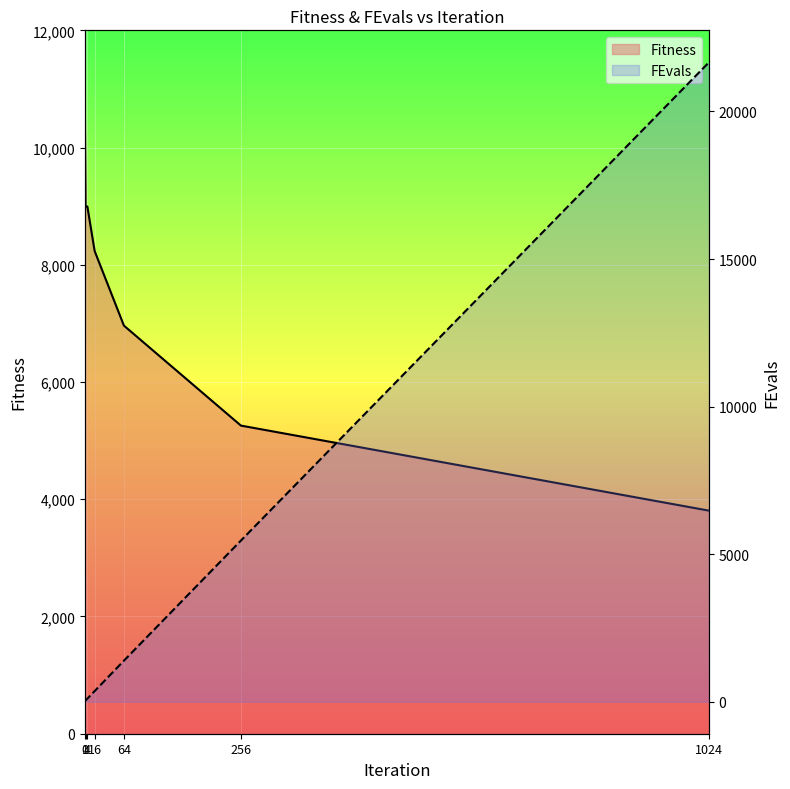

How many series are shown in this chart?

2